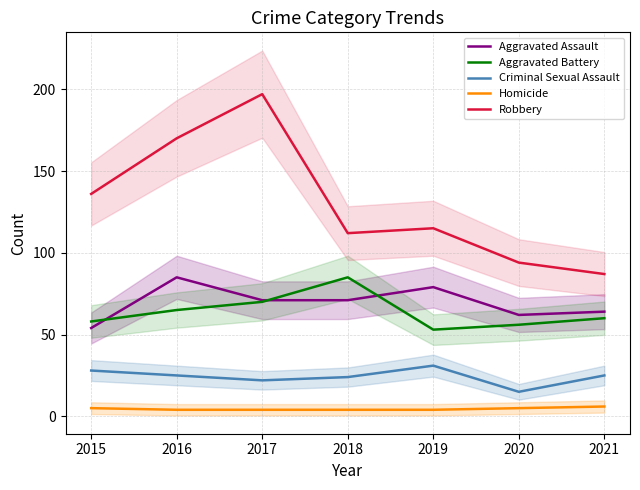

Which series changed the most between 2020 and 2021?

Criminal Sexual Assault